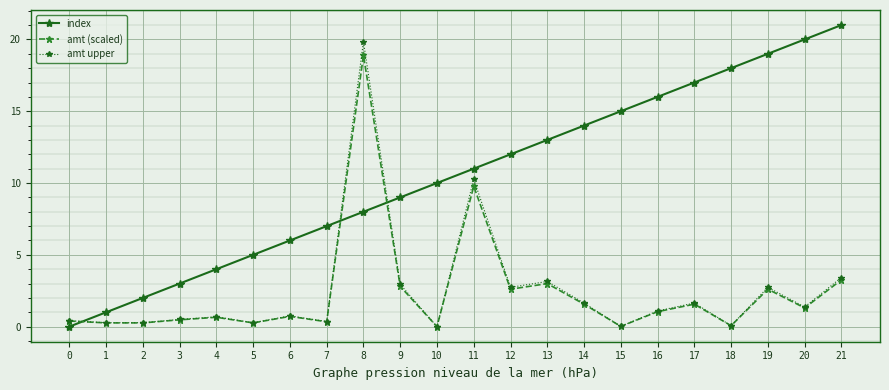

Which series has the widest spread of values?

index